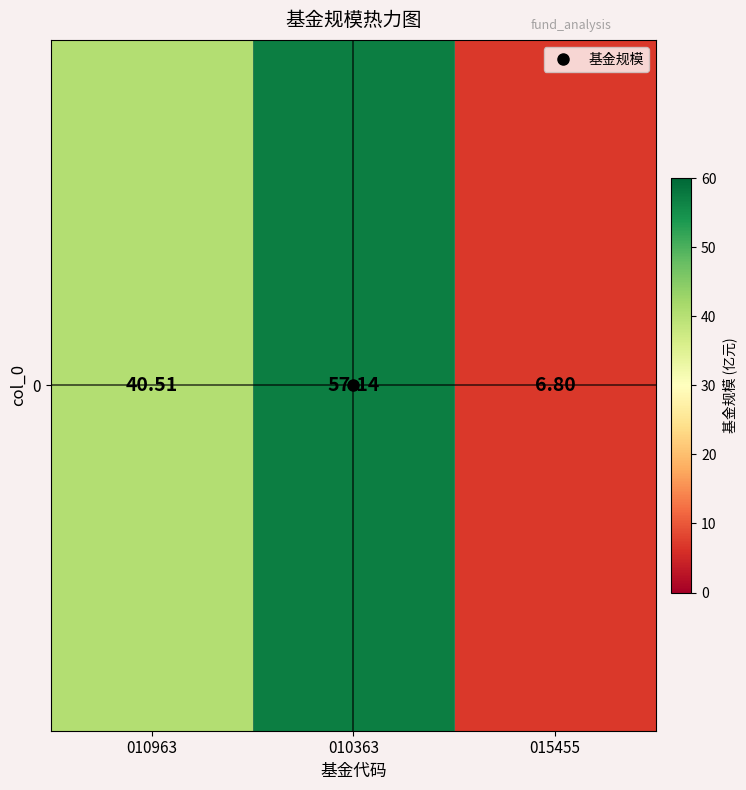

How many data points are above 40?

2